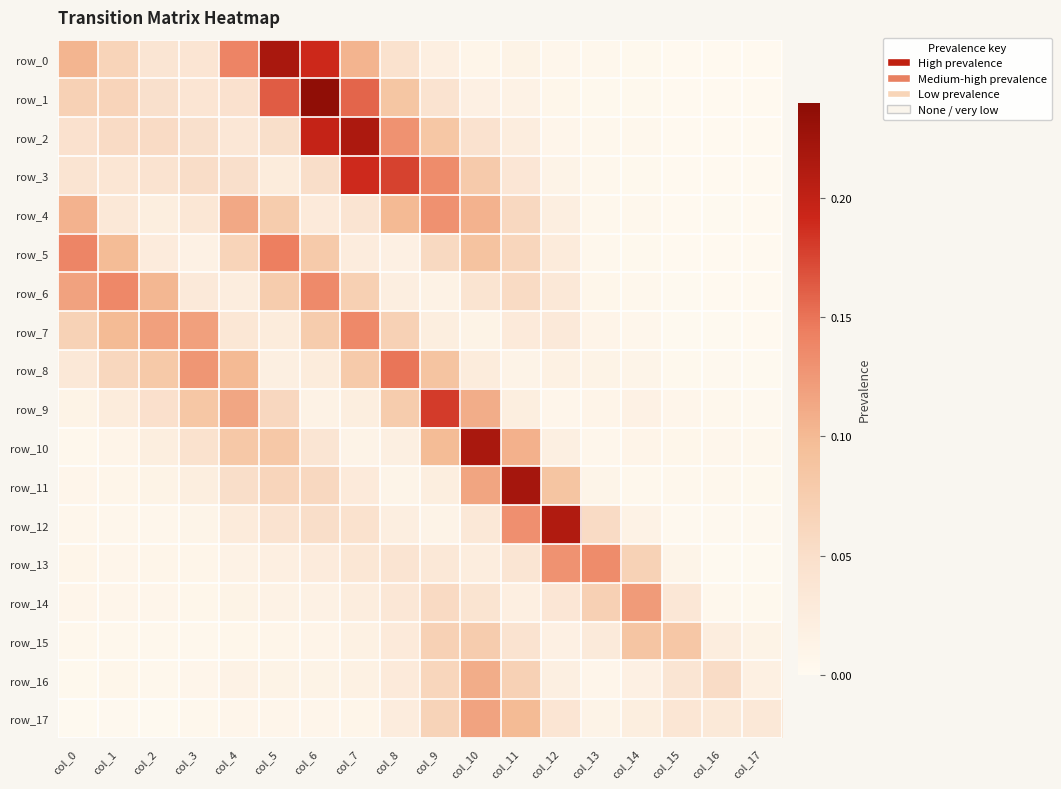

The value of row_1 at col_9 is 0.1. True or false?

False